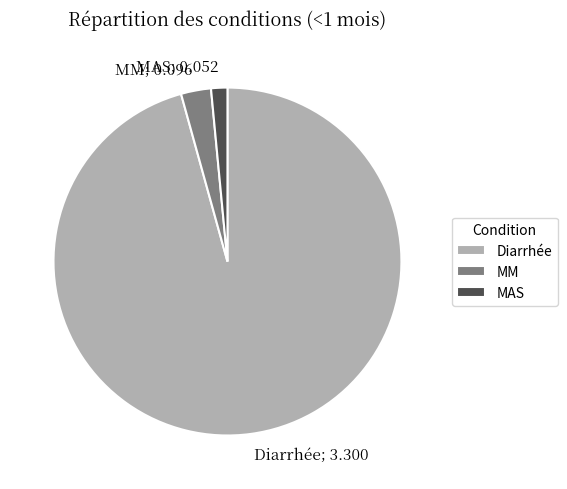

Do MM and MAS together represent more than half of the pie?

No